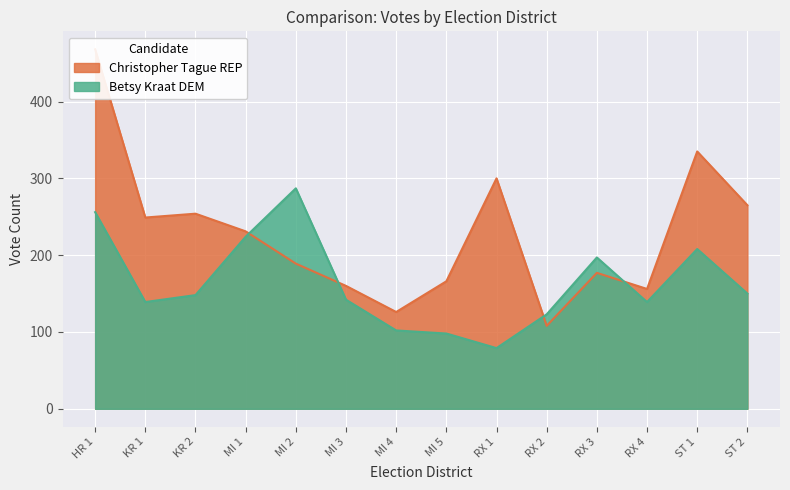

How many data points in Christopher Tague REP are less than 231?

7